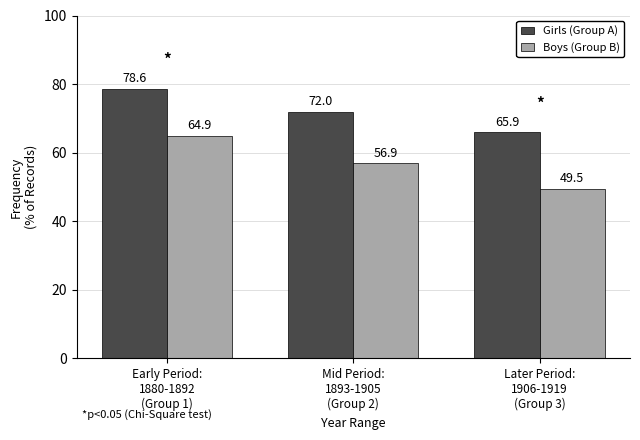

What is the sum of the Girls (Group A) values at Later Period:
1906-1919
(Group 3) and Mid Period:
1893-1905
(Group 2)?

137.9